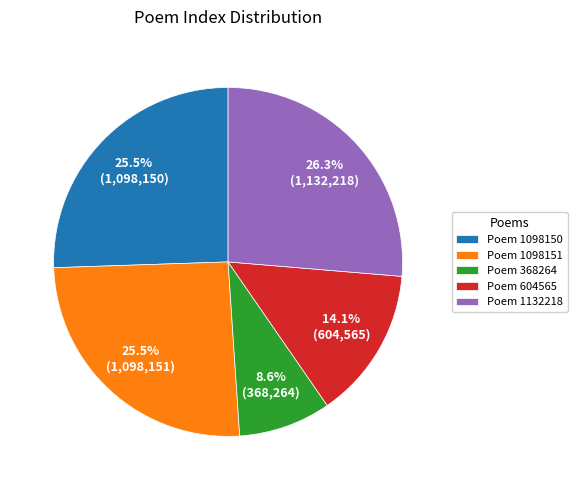

Approximately how many times larger is the value at Poem 368264 compared to Poem 1098151?

0.3